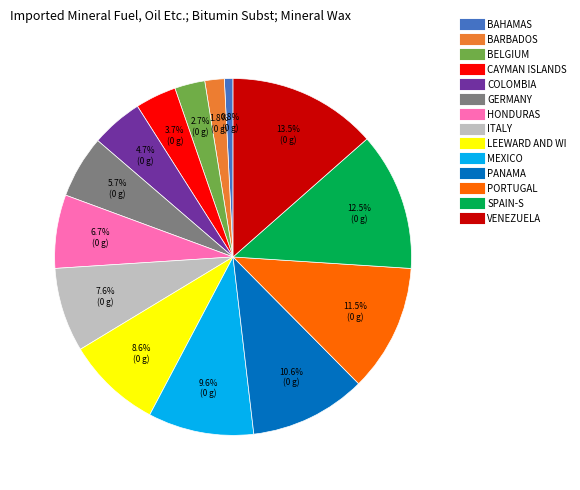

Count the number of slices in the pie.

14